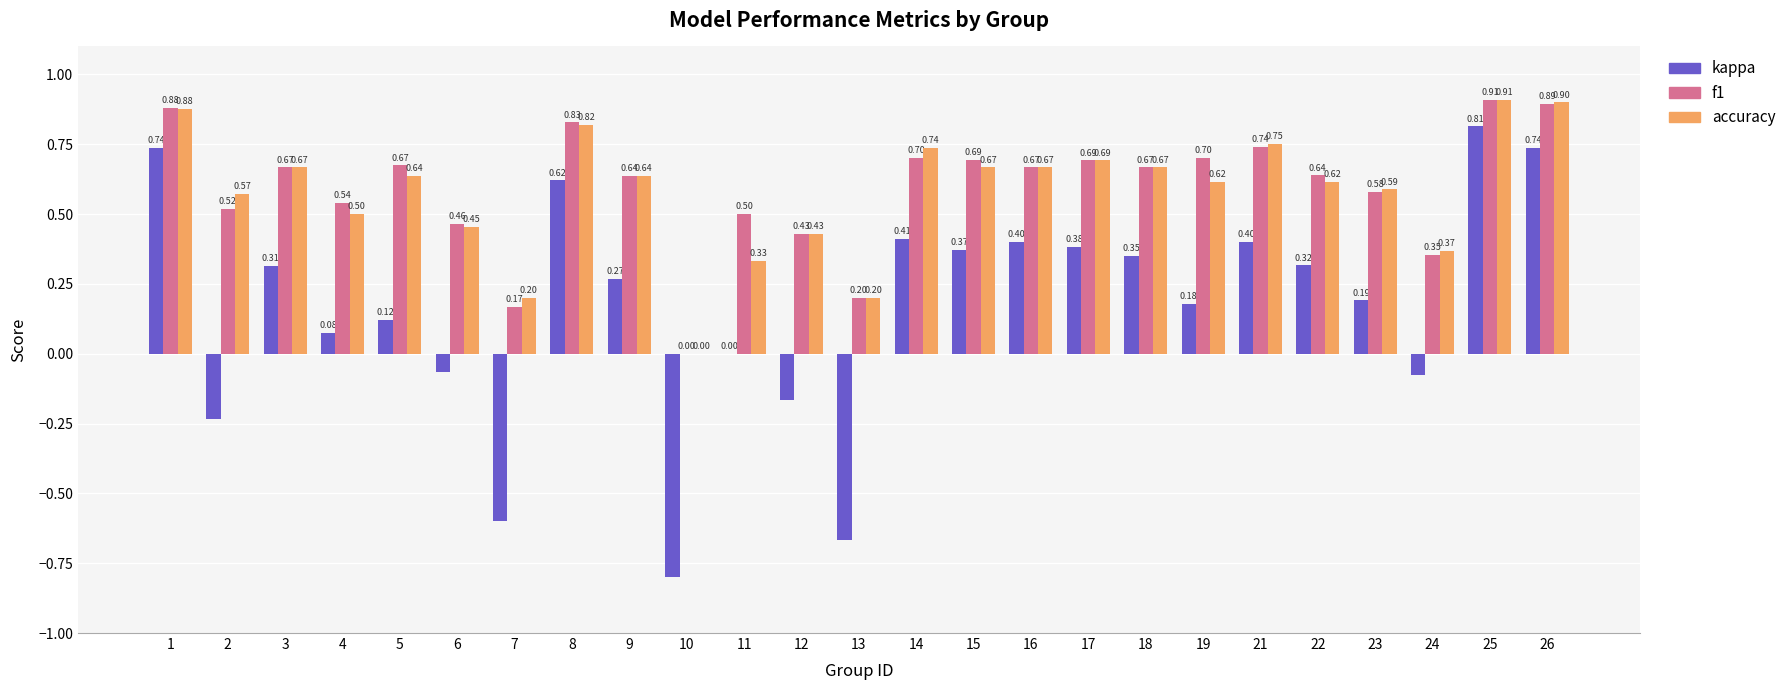

The value of f1 at 26 is 0.5. True or false?

False